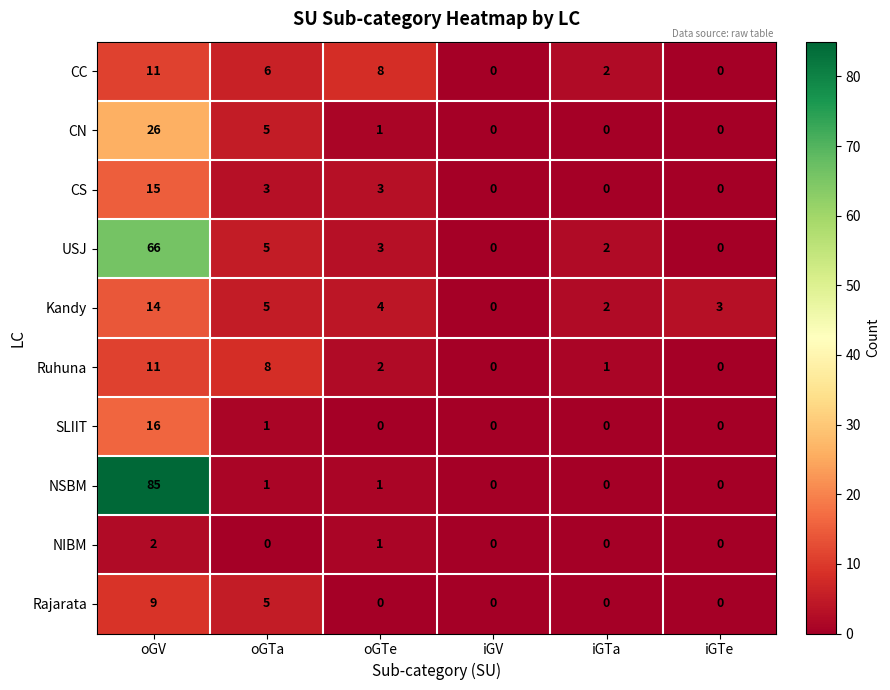

What is the sum of all SLIIT values?

17